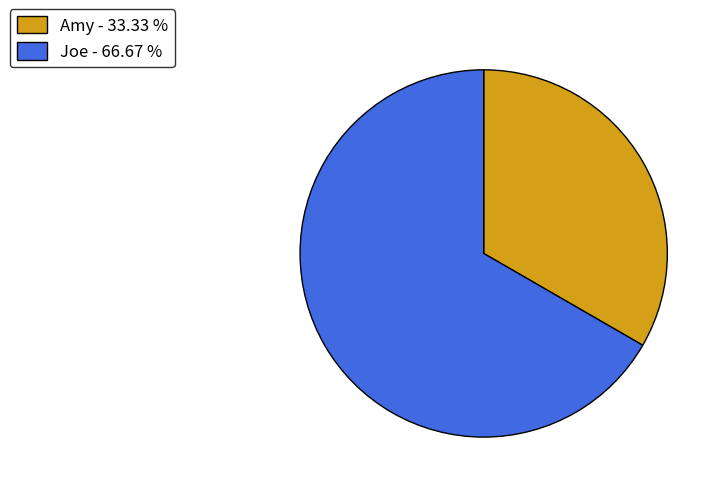

Which category accounts for the majority?

Joe